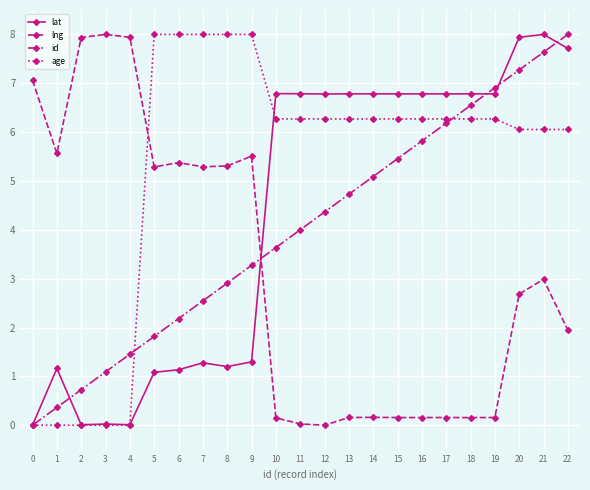

What is the greatest value displayed?

8.0